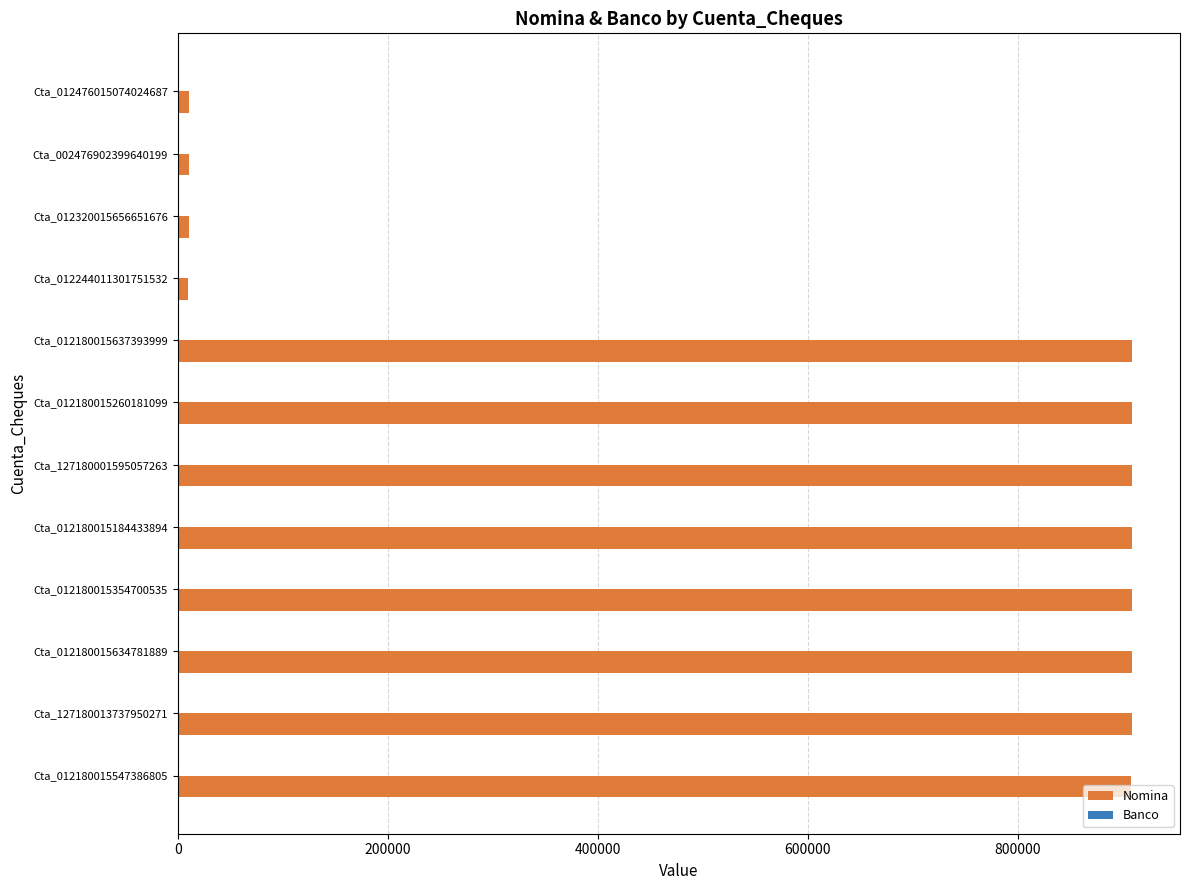

Which series has the largest total across all categories?

Nomina